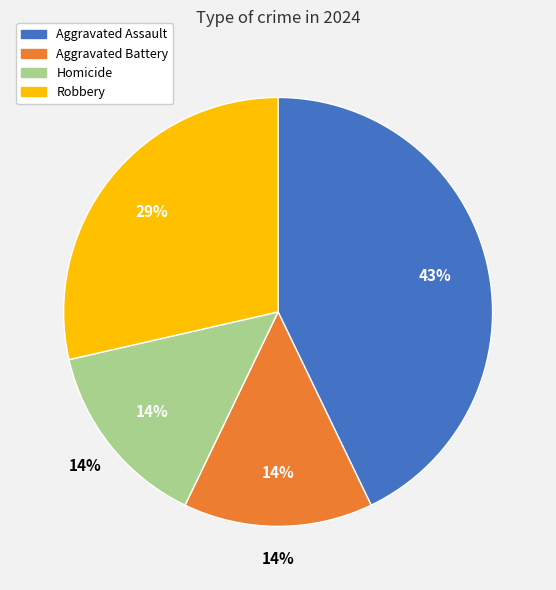

What portion of the pie excludes Homicide?

85.7%